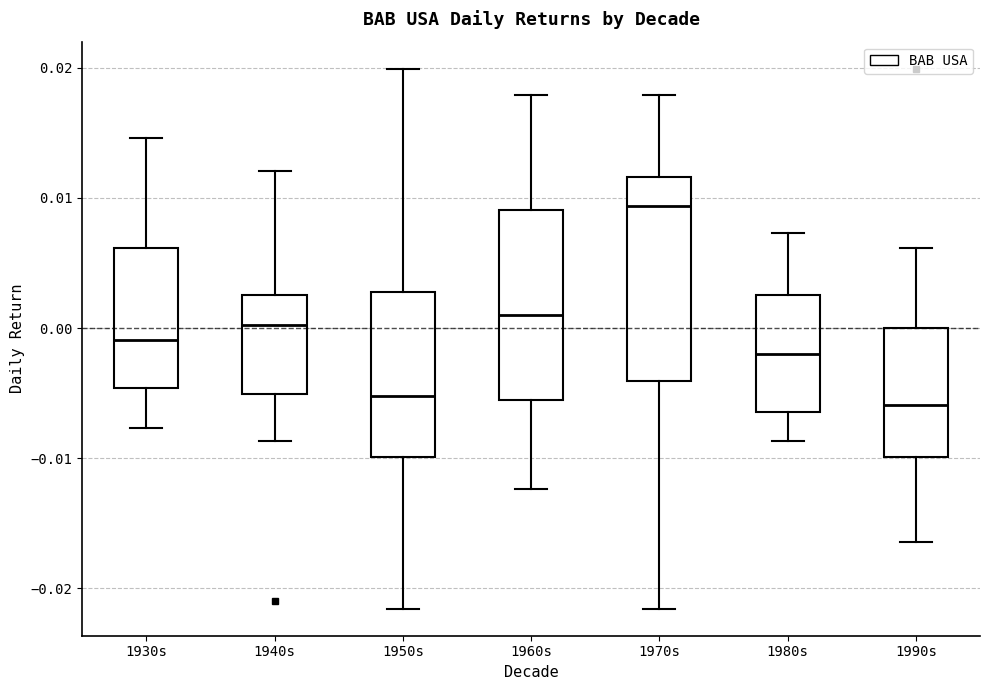

Reading left to right, read every box against the y-axis: the position of its median line, the range the box covers, and the ends of its whiskers. The values are not printed on the chart, so give them approximately, as read against the axis.

1930s: median -0.001, box -0.005 to 0.006, whiskers -0.008 to 0.015
1940s: median 0.000, box -0.005 to 0.003, whiskers -0.009 to 0.012
1950s: median -0.005, box -0.010 to 0.003, whiskers -0.022 to 0.020
1960s: median 0.001, box -0.006 to 0.009, whiskers -0.012 to 0.018
1970s: median 0.009, box -0.004 to 0.012, whiskers -0.022 to 0.018
1980s: median -0.002, box -0.006 to 0.003, whiskers -0.009 to 0.007
1990s: median -0.006, box -0.010 to 0.000, whiskers -0.016 to 0.006